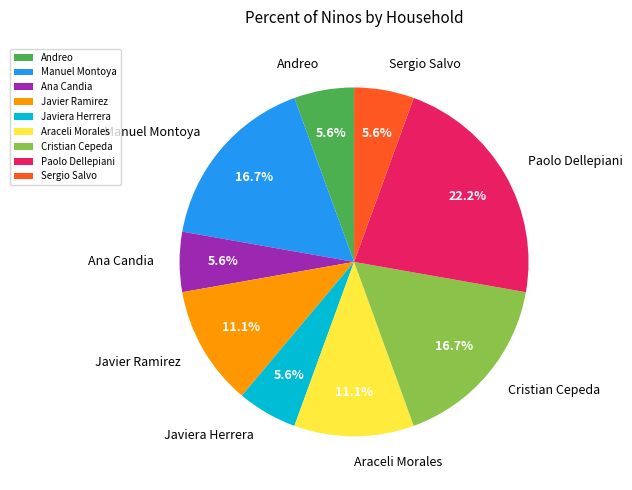

Is there any slice that represents more than half of the pie?

No